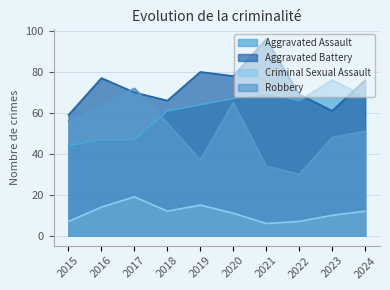

How many interior local valleys does the Aggravated Assault series have?

1